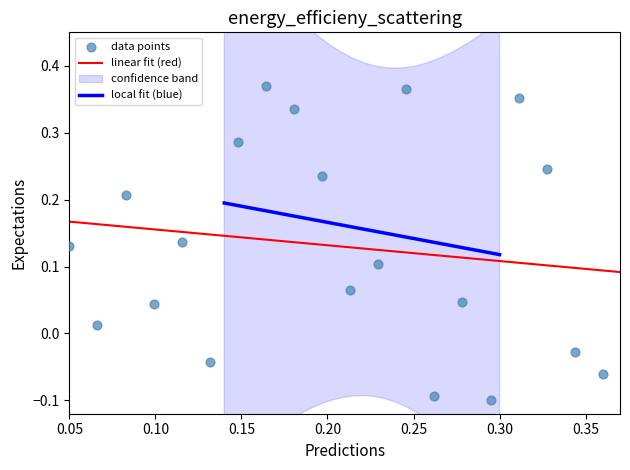

What is the range of Y values (max minus min)?

0.5